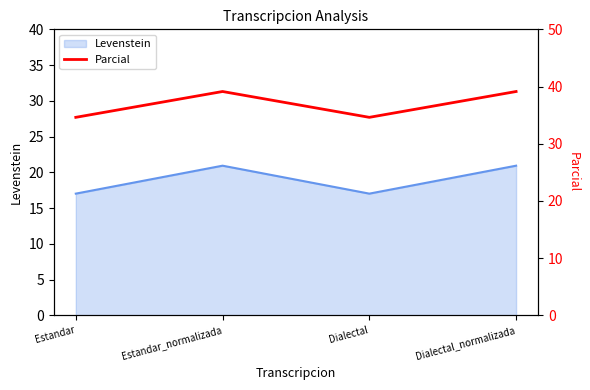

How many points are higher than both their immediate neighbors (excluding endpoints)?

1